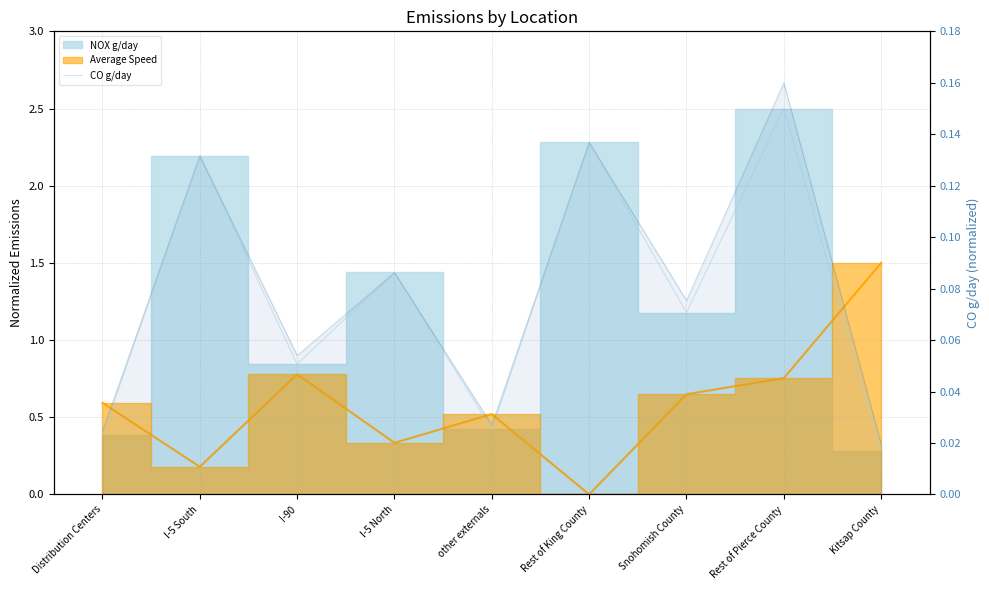

Where is the first local maximum?

I-5 South